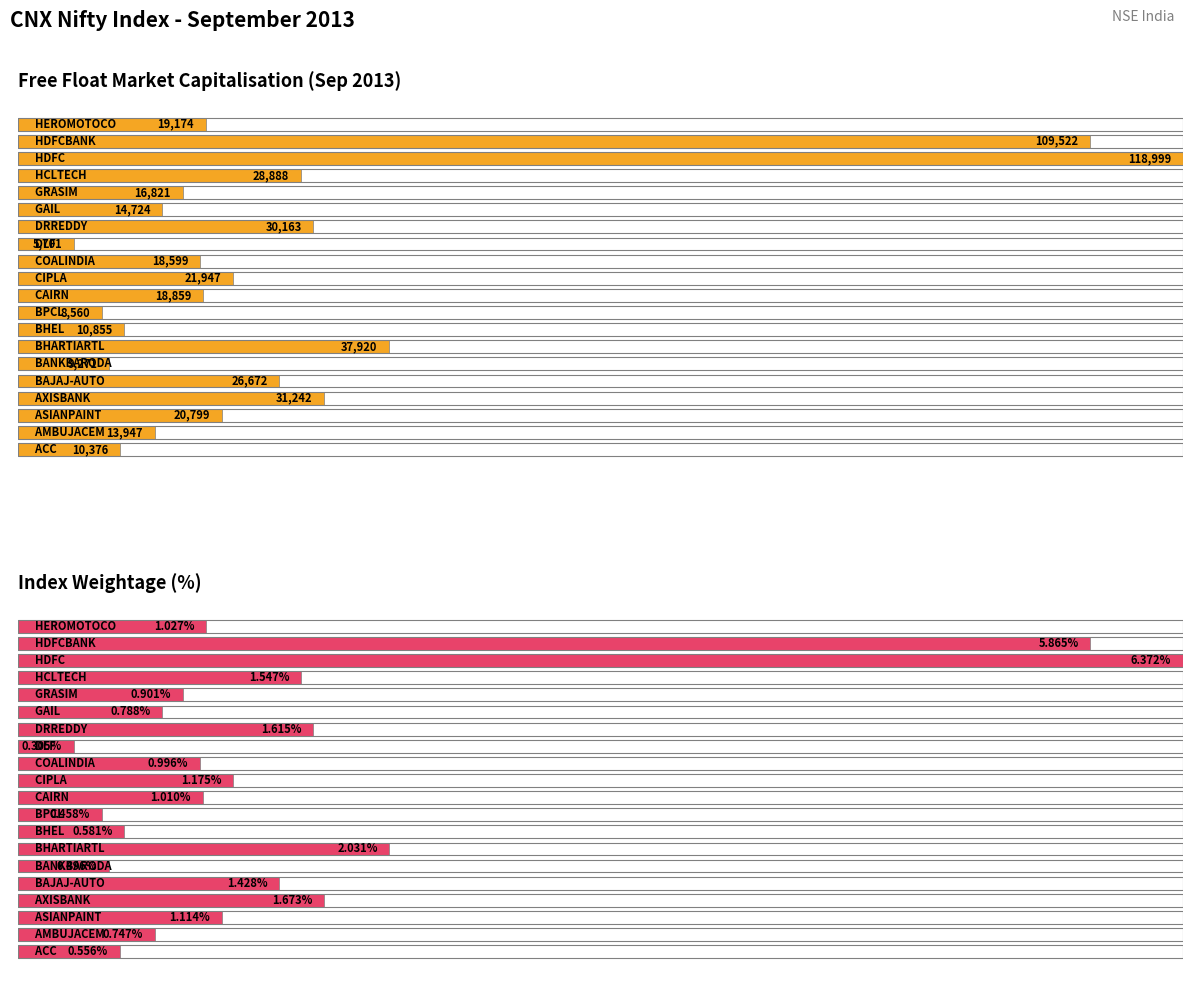

What is the difference between the highest and lowest values at ASIANPAINT?

20797.9